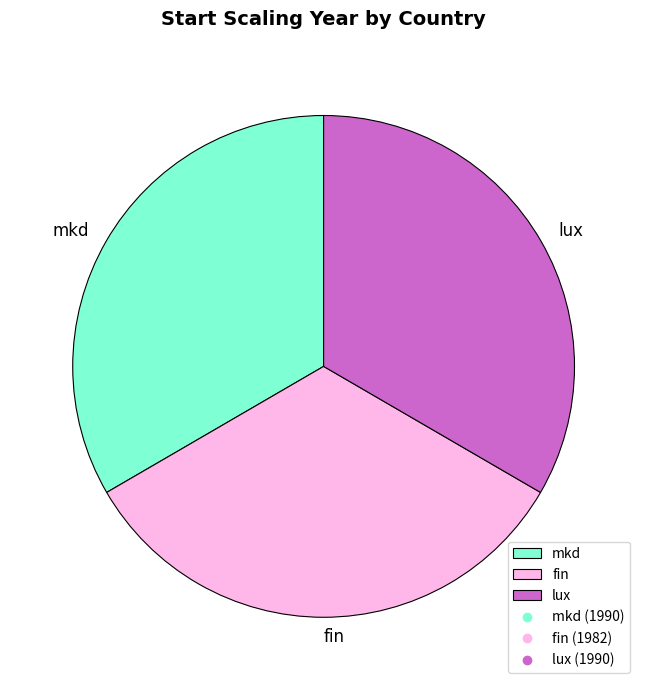

How many segments does this pie chart have?

3